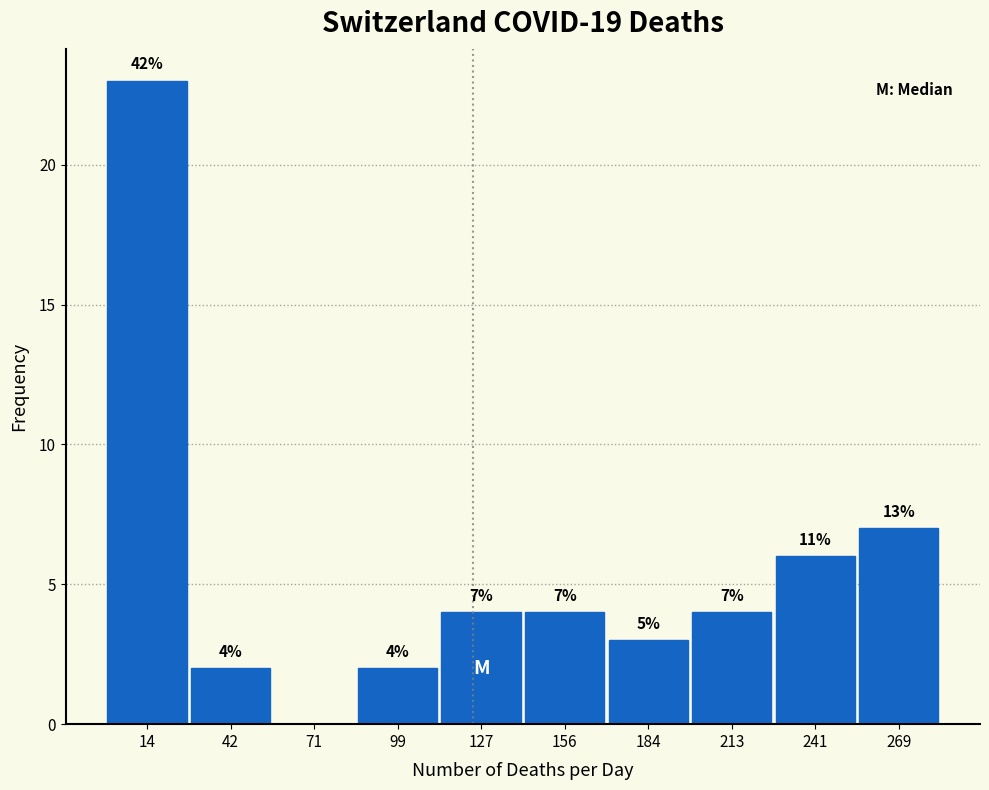

Over which range of the x-axis is the bar tallest?

0 to 30